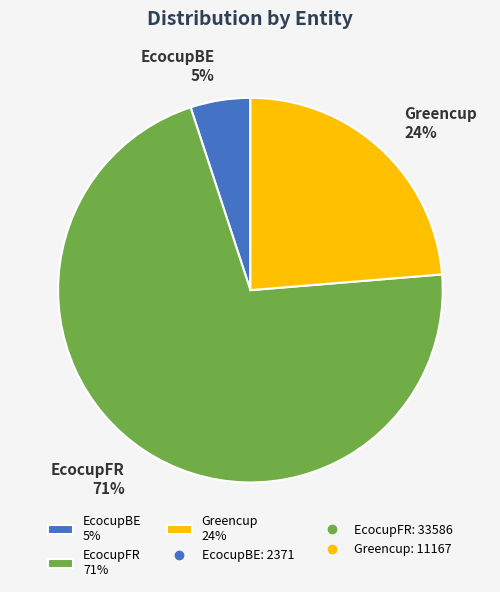

Combined, do EcocupFR 71% and Greencup 24% account for over 50%?

Yes